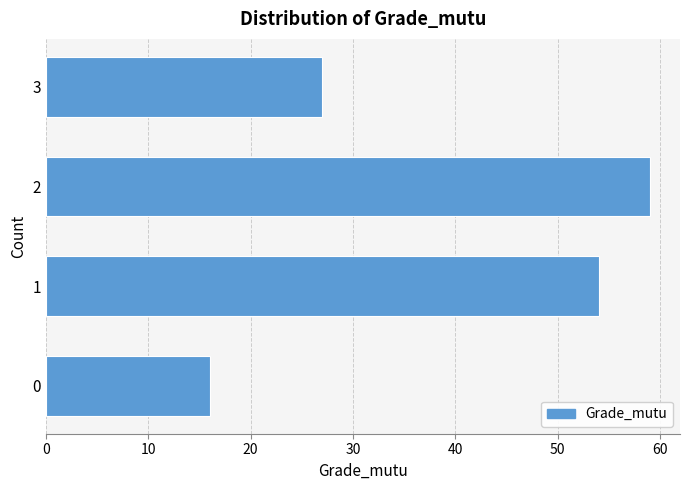

Reading bottom to top, what are all the values shown in this chart?

0=16	1=54	2=59	3=27